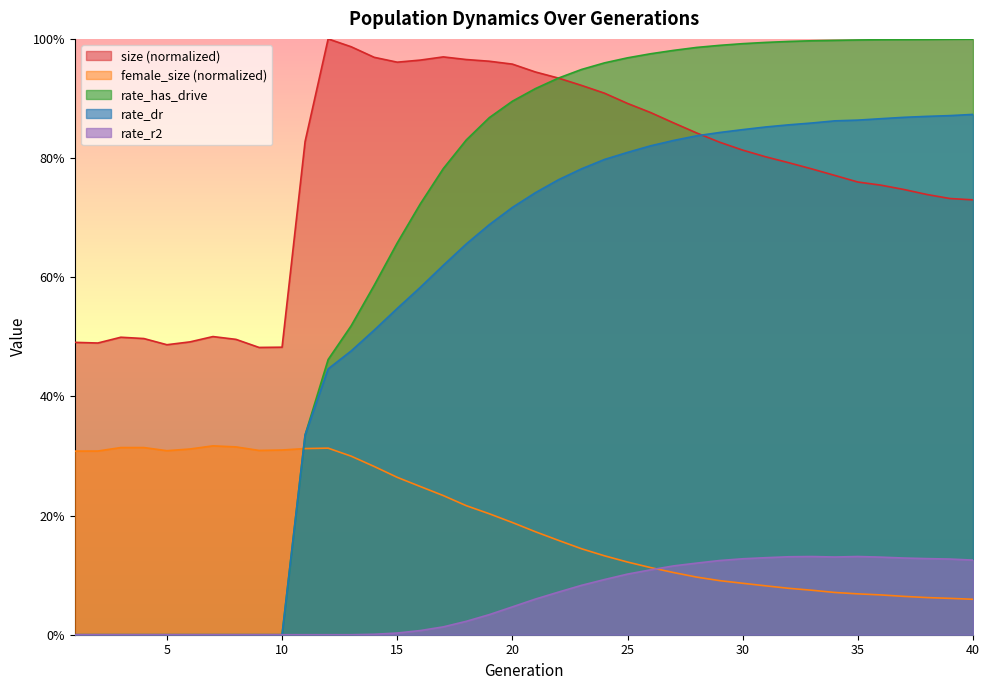

What is the sum of the female_size values at 31 and 34?

0.2